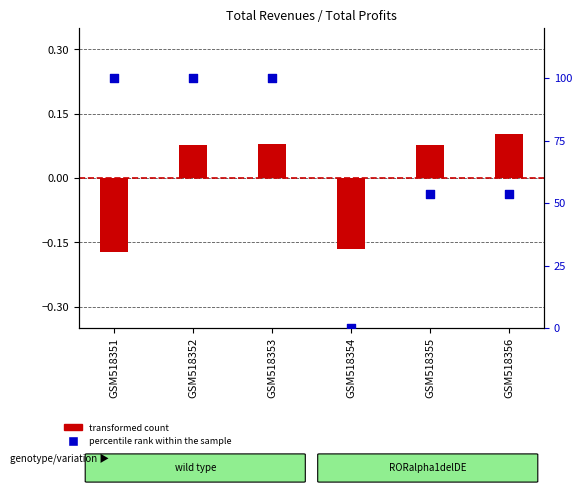

What are all the series names shown in the legend?

transformed count, percentile rank within the sample